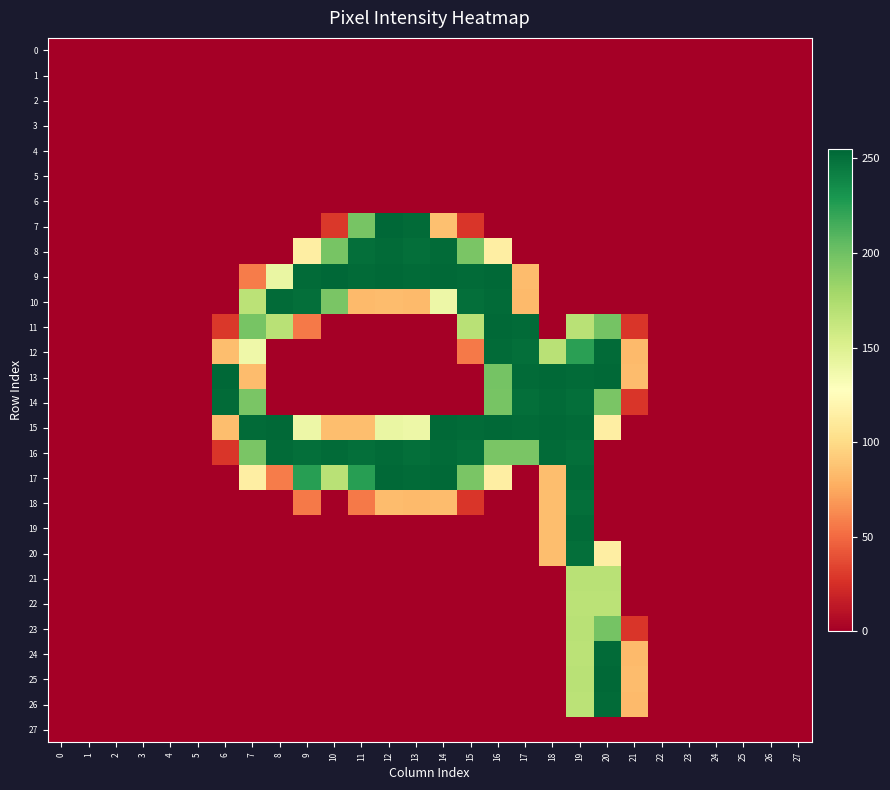

List the series in order of their peak value, lowest first.

0, 1, 2, 3, 4, 5, 6, 27, 22, 21, 23, 18, 20, 8, 10, 12, 14, 16, 19, 24, 26, 11, 15, 17, 25, 7, 9, 13